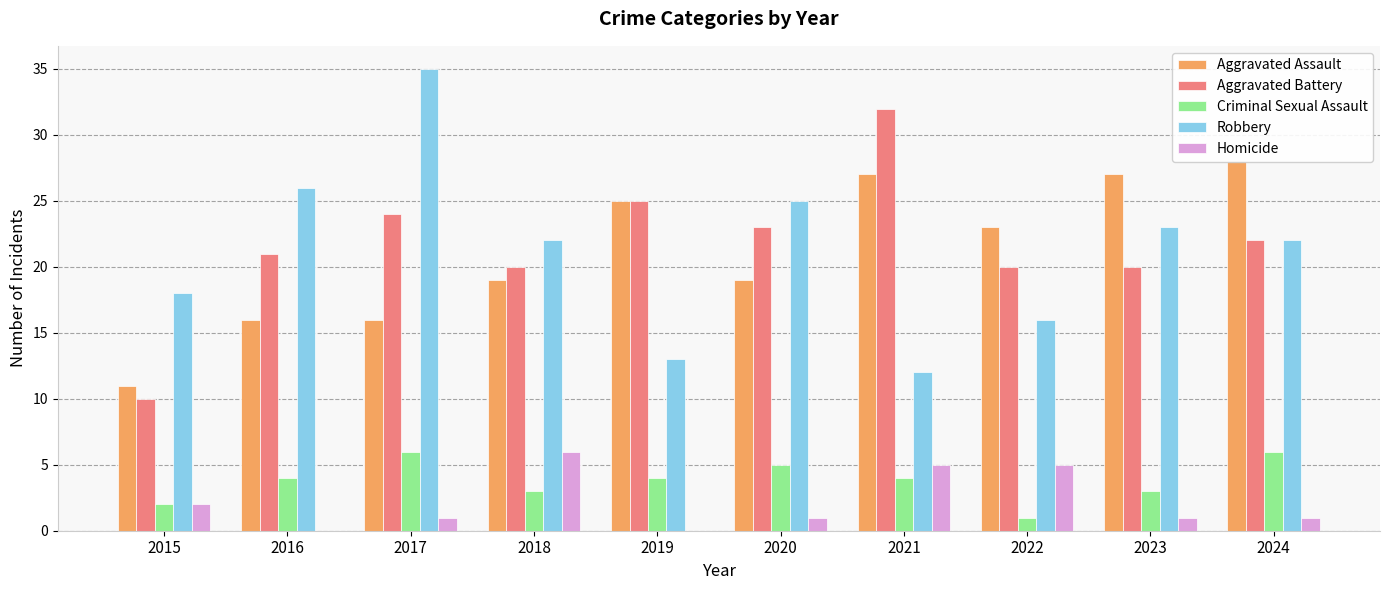

Reading left to right, what are all the values shown in this chart?

Aggravated Assault: 11	16	16	19	25	19	27	23	27	28
Aggravated Battery: 10	21	24	20	25	23	32	20	20	22
Criminal Sexual Assault: 2	4	6	3	4	5	4	1	3	6
Robbery: 18	26	35	22	13	25	12	16	23	22
Homicide: 2	0	1	6	0	1	5	5	1	1